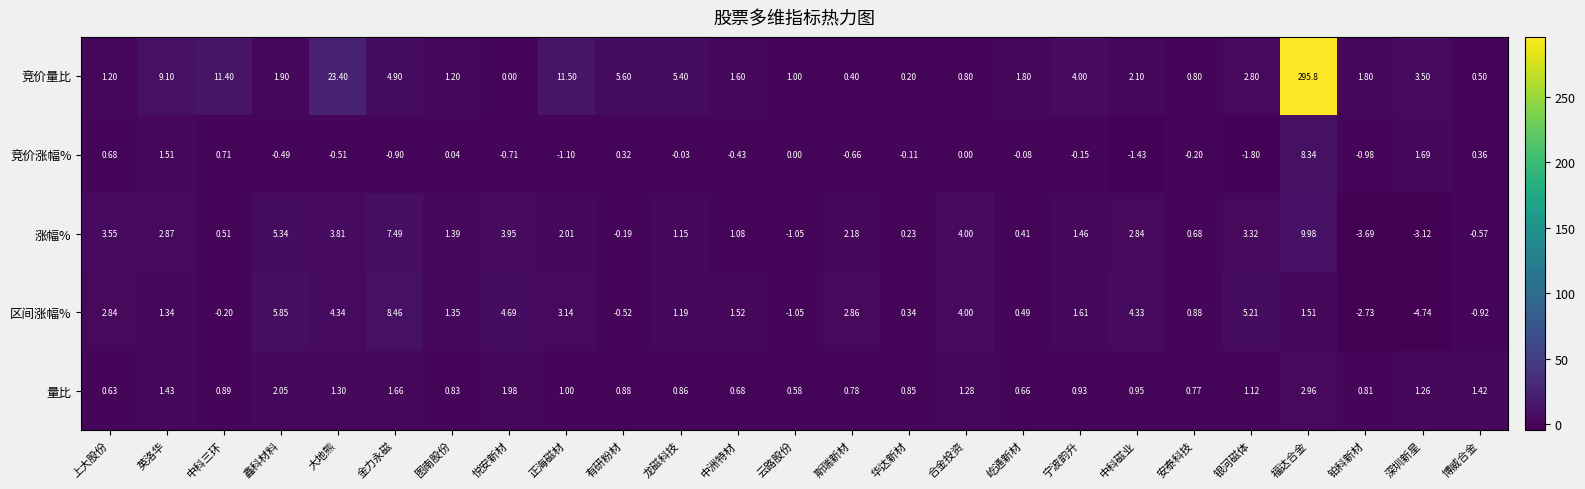

Where is 量比 nearest to the value 1?

正海磁材